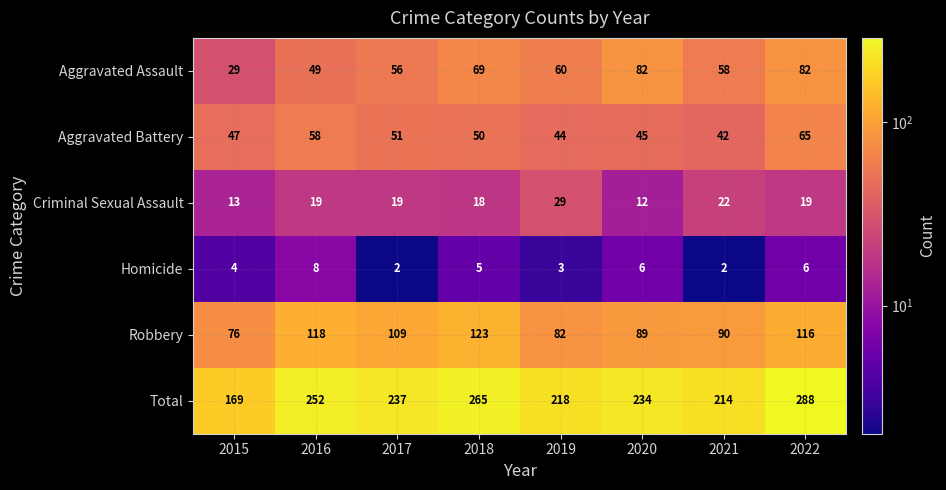

What is the approximate value of Aggravated Assault at 2020, to the nearest 10?

80